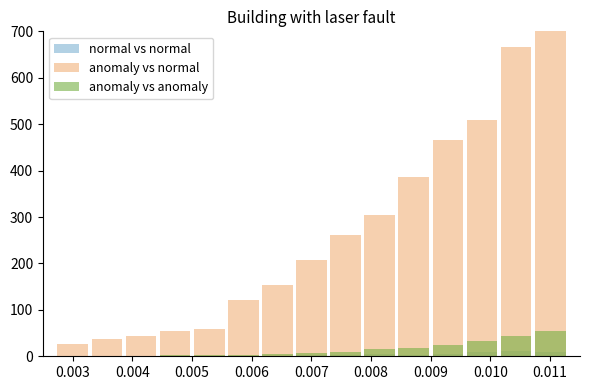

What is the total value across all series at 0.008?

323.5